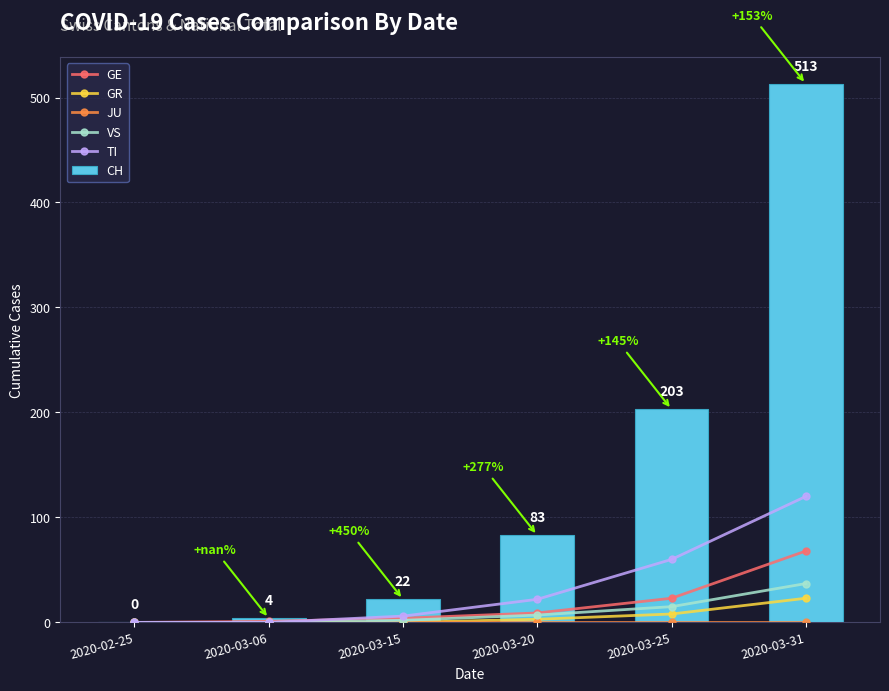

At how many categories does at least one series exceed 246?

1